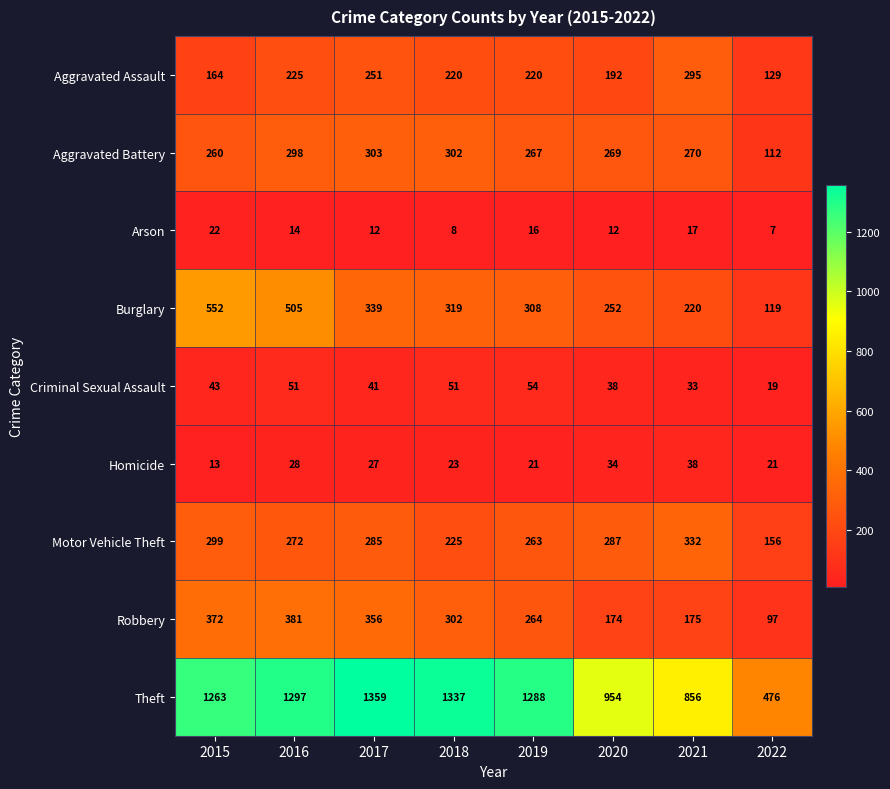

Where does the Burglary series first go above 319?

2015